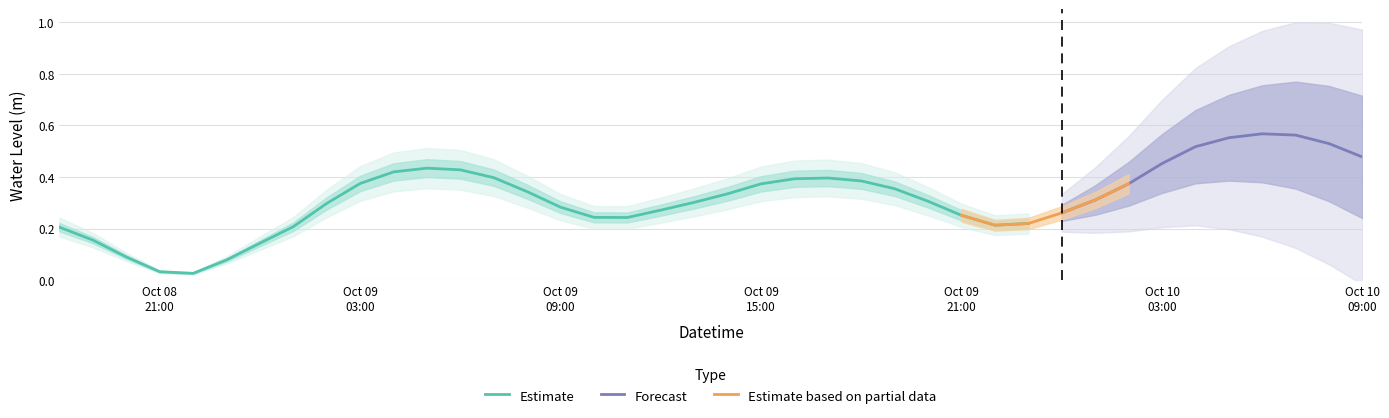

What is the greatest value displayed?

0.6